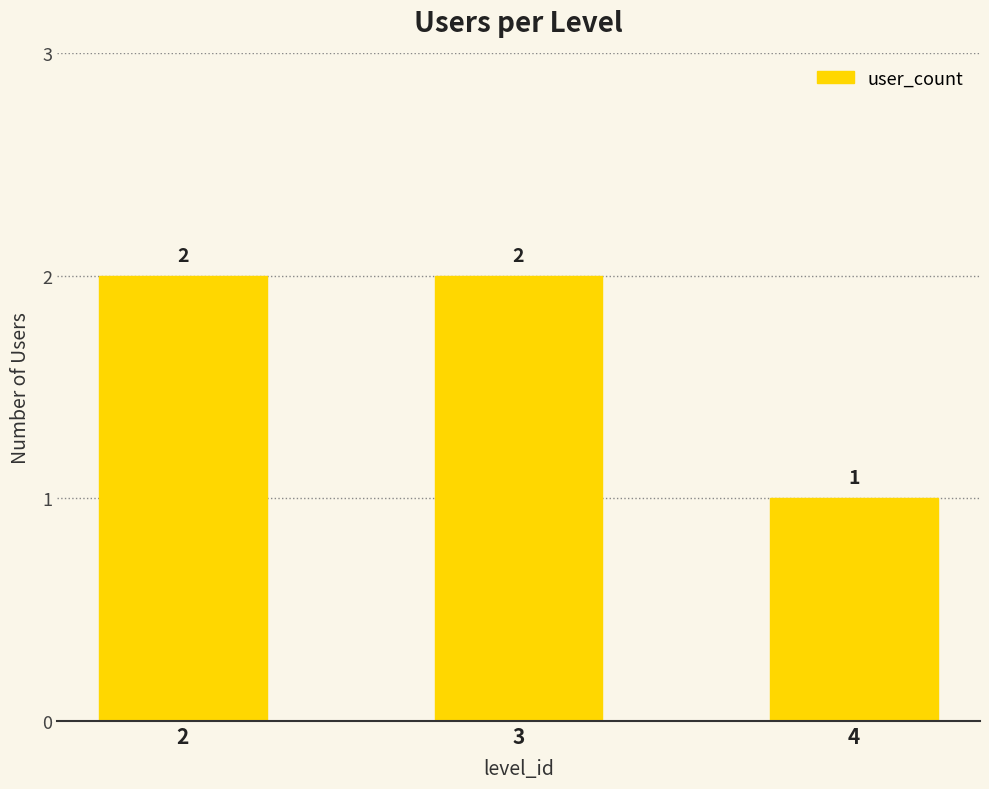

Does the chart contain any negative values?

No